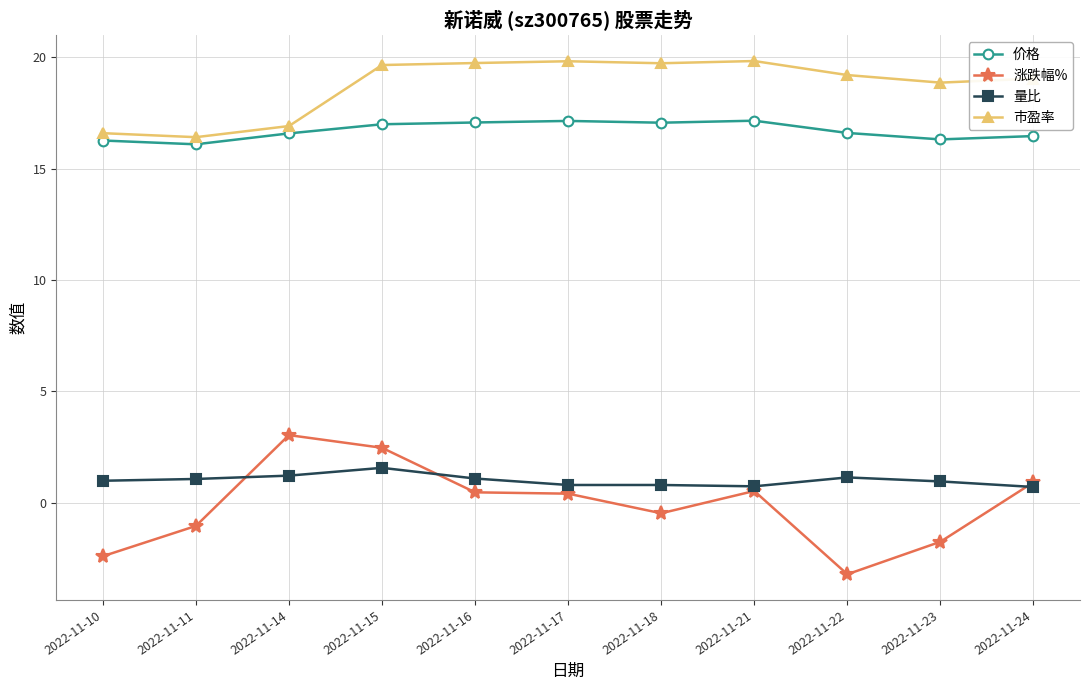

Is the value of 涨跌幅% at 2022-11-16 greater than the value of 量比 at 2022-11-18?

No